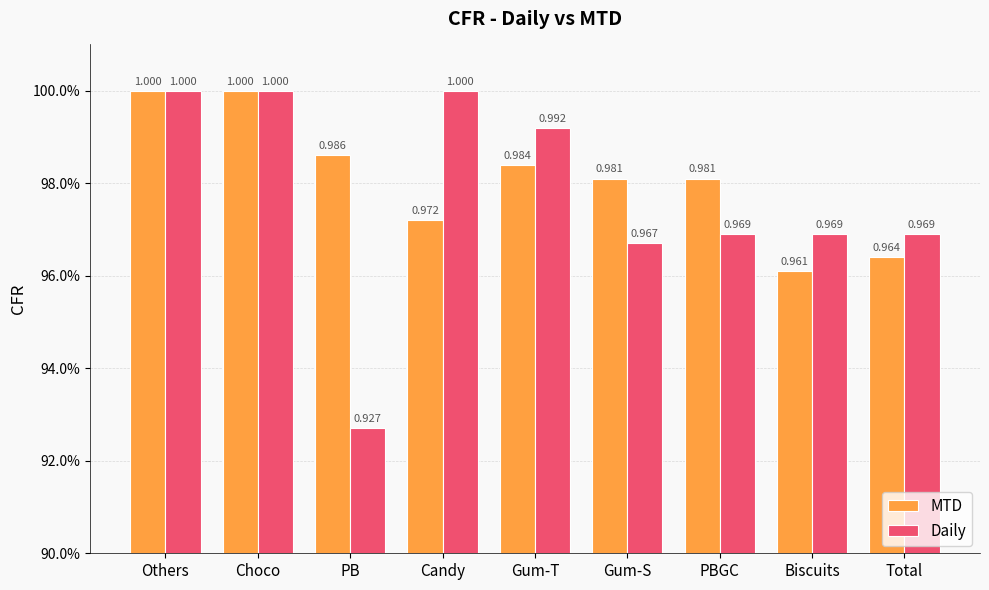

Which label corresponds to the smallest value in the chart?

PB